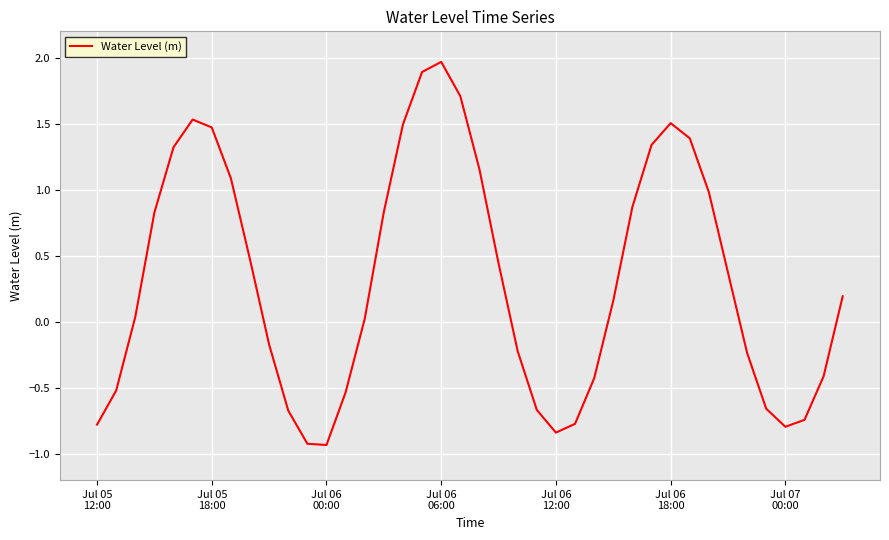

What is the maximum value shown in the chart?

2.0